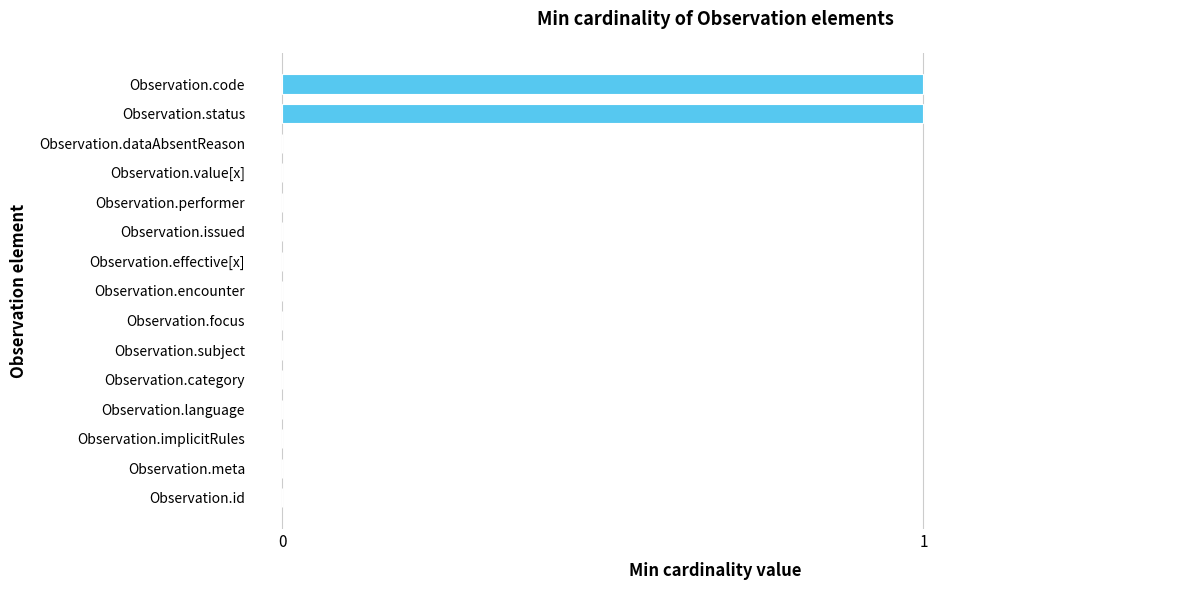

What is the sum of all values?

2